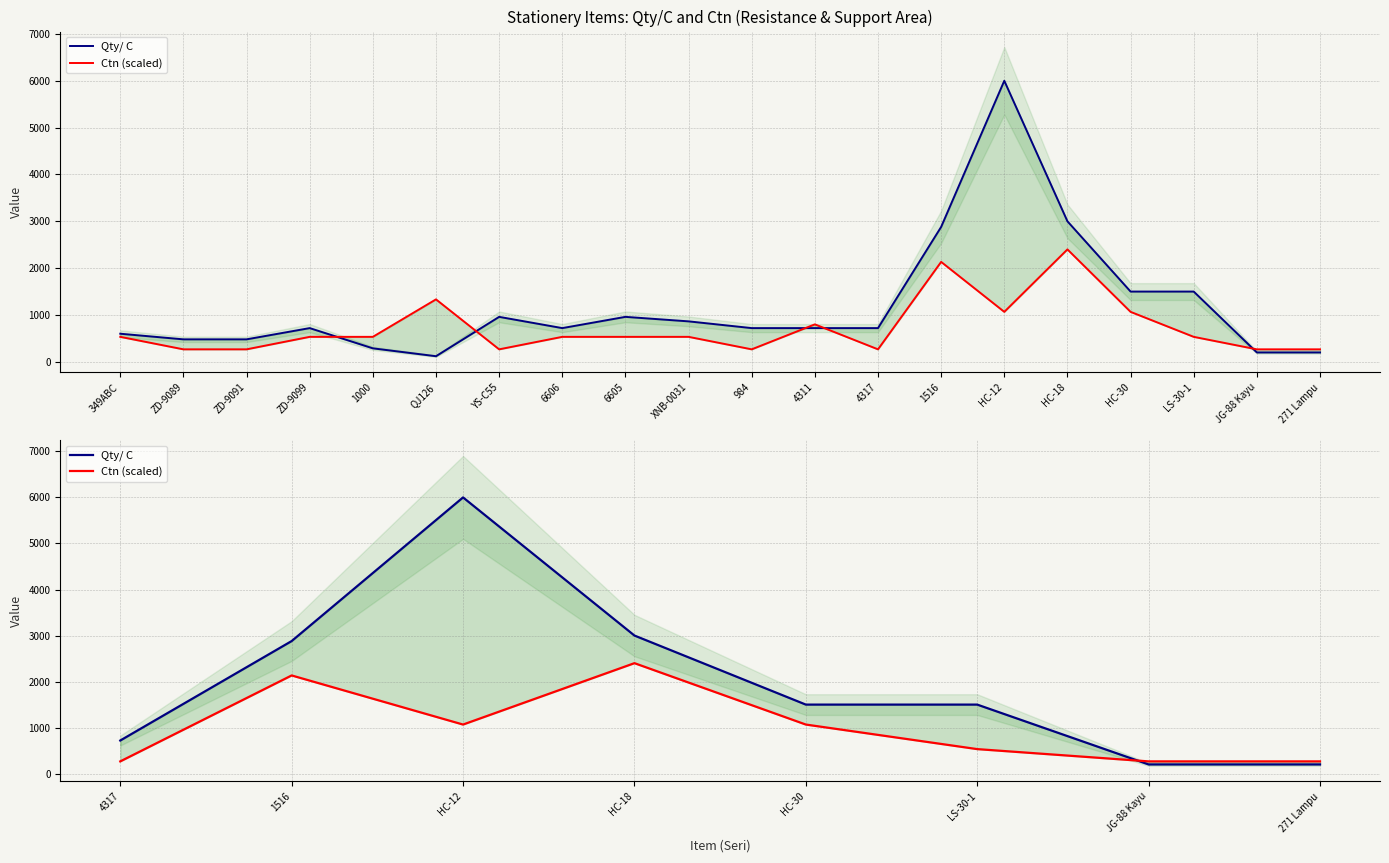

How many times do Ctn (scaled) and Qty/ C cross each other?

1